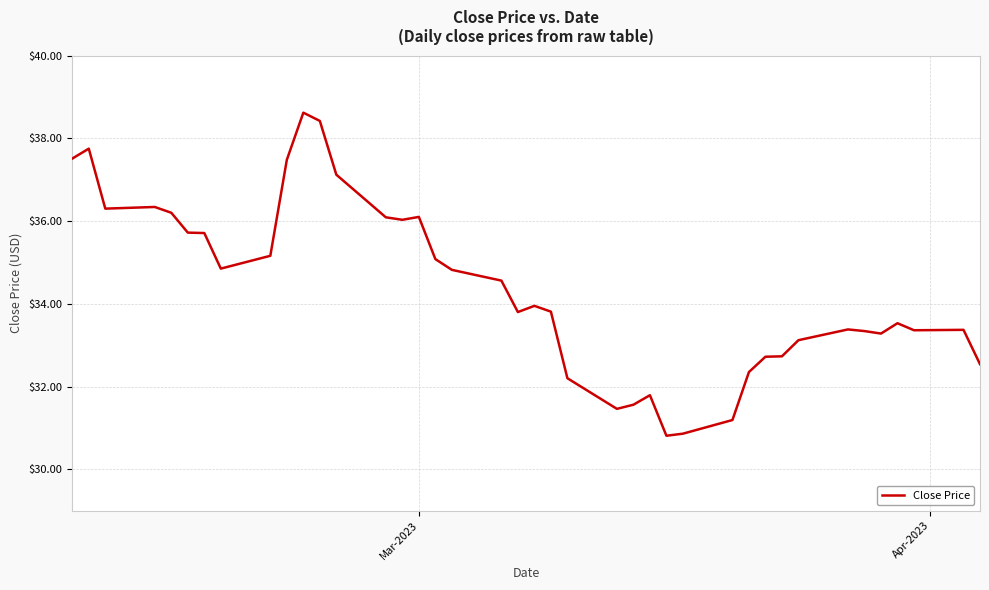

What is the greatest value displayed?

38.6